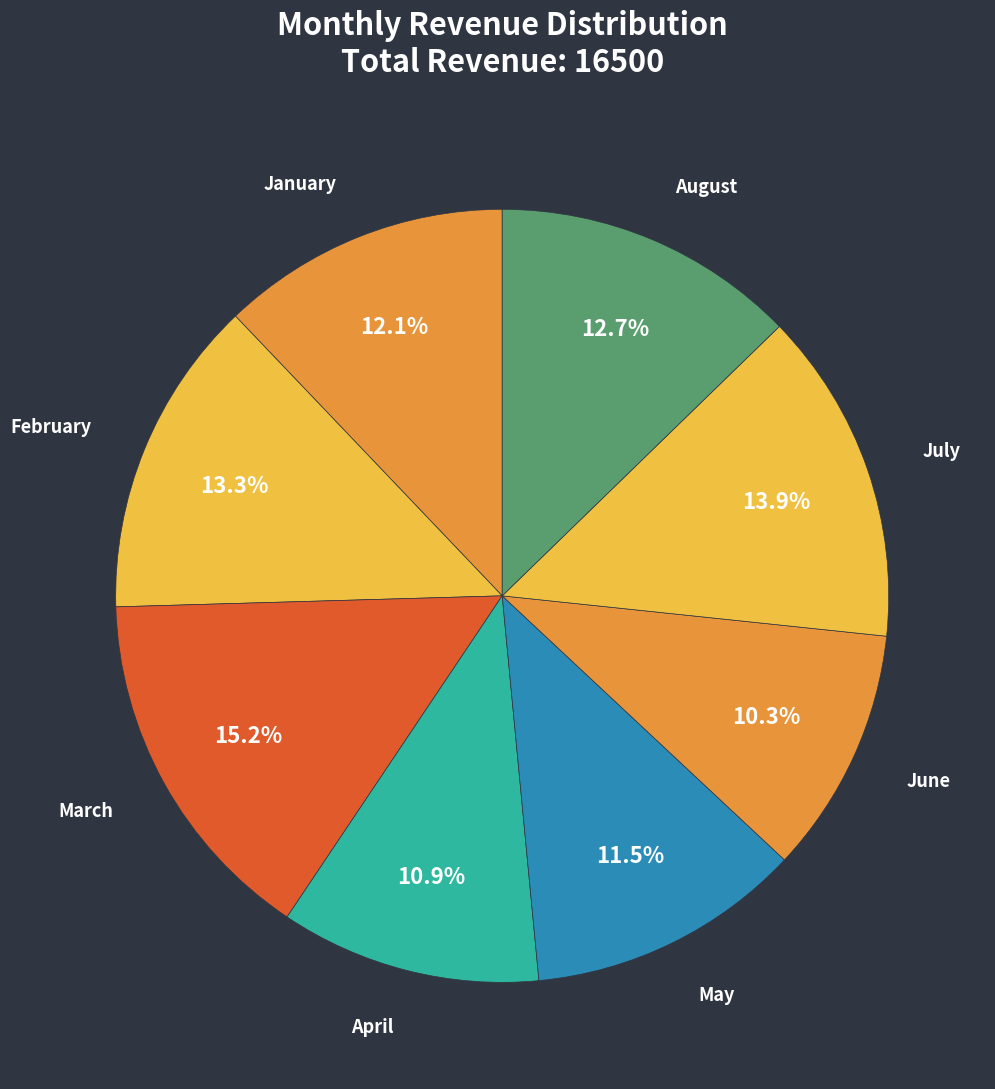

Approximately how many times larger is the value at July compared to May?

1.2